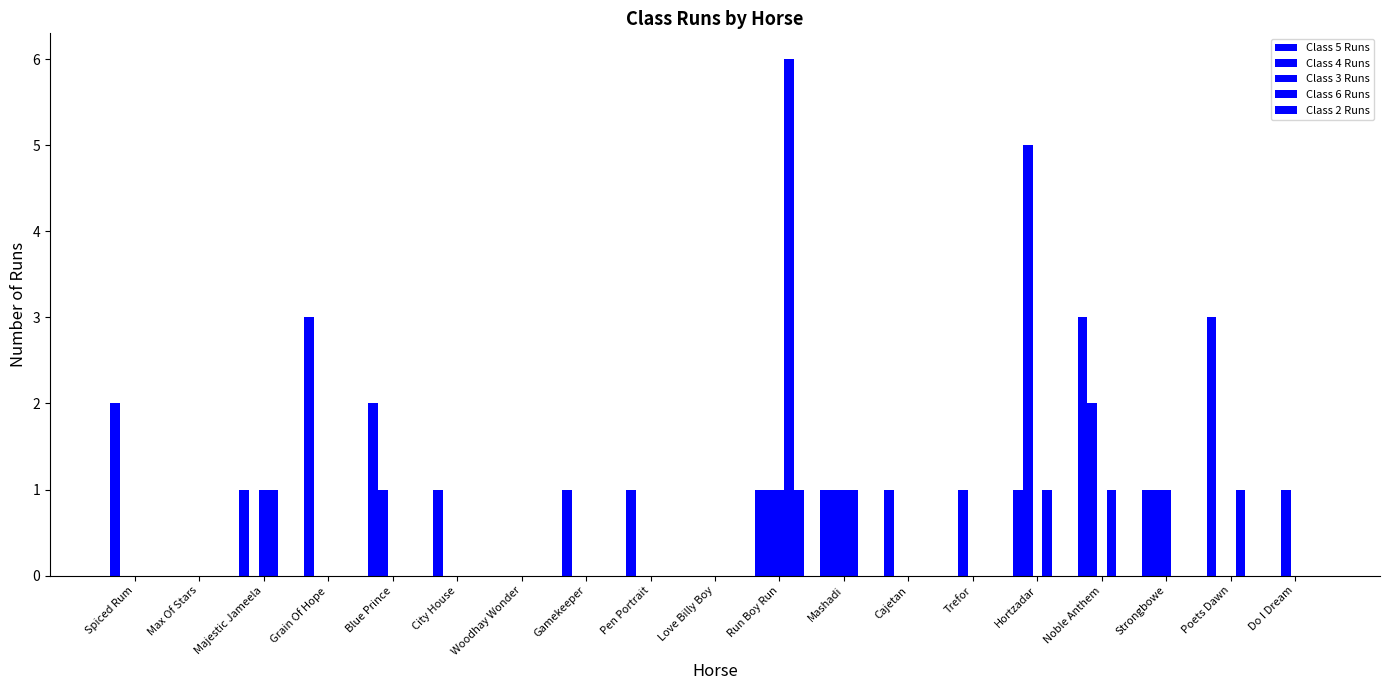

Is it true that Class 6 Runs equals 0 at Cajetan?

True